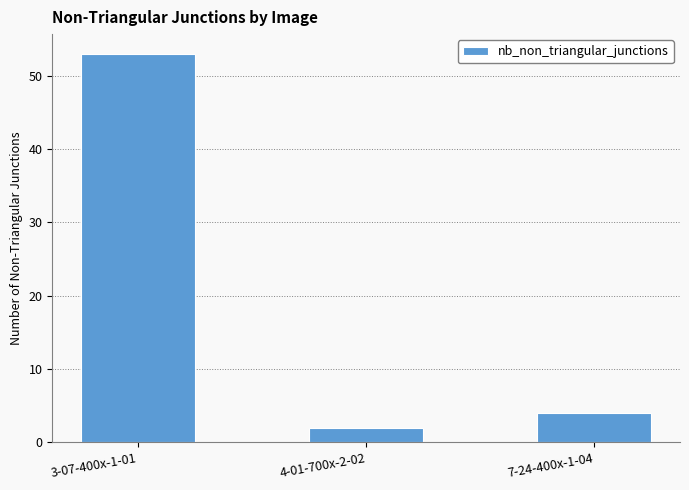

Is it true that the value at 3-07-400x-1-01 is 53?

True